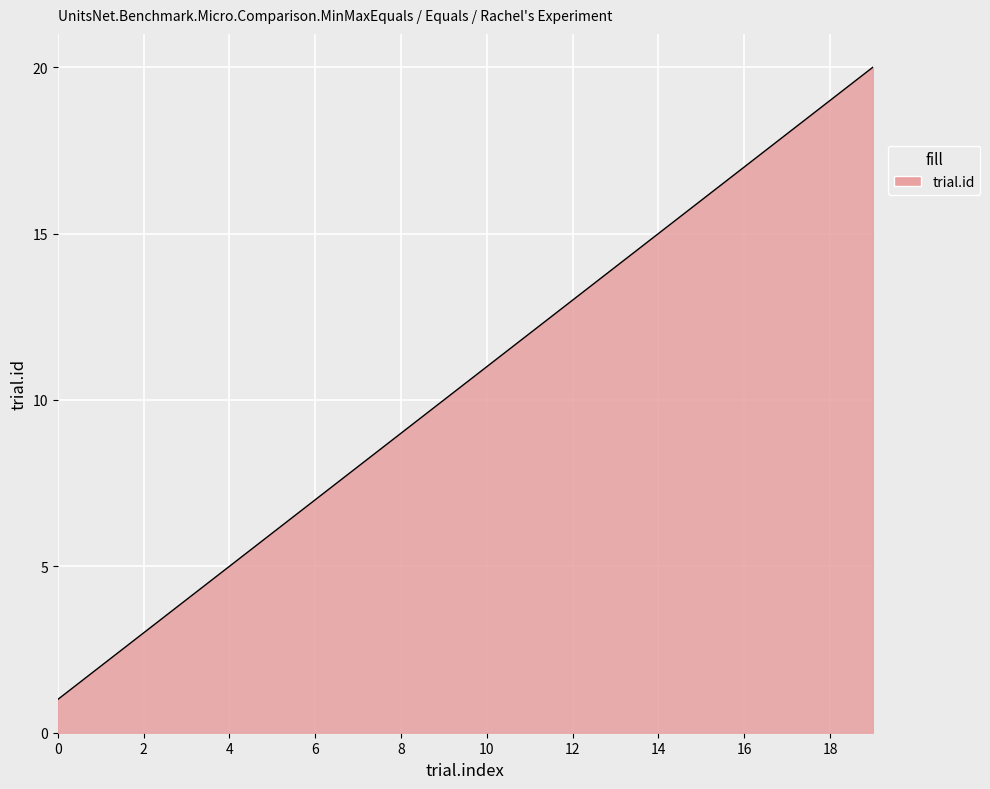

What is the minimum value shown in the chart?

1.0